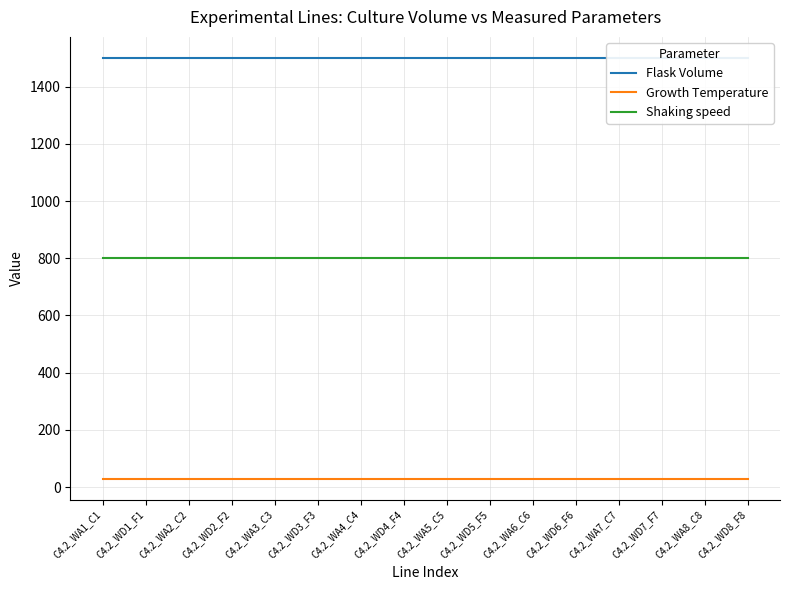

Rank the categories by Shaking speed value from highest to lowest.

C4.2_WA1_C1, C4.2_WD1_F1, C4.2_WA2_C2, C4.2_WD2_F2, C4.2_WA3_C3, C4.2_WD3_F3, C4.2_WA4_C4, C4.2_WD4_F4, C4.2_WA5_C5, C4.2_WD5_F5, C4.2_WA6_C6, C4.2_WD6_F6, C4.2_WA7_C7, C4.2_WD7_F7, C4.2_WA8_C8, C4.2_WD8_F8